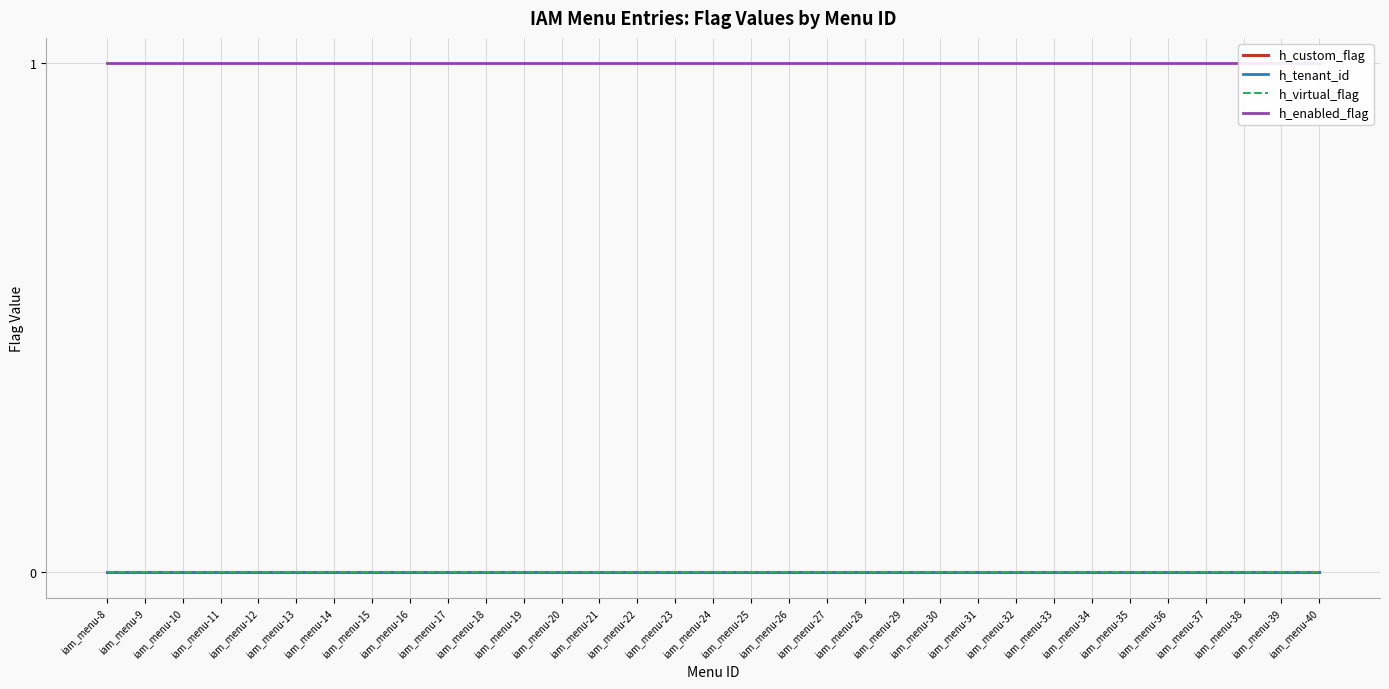

List the labels in order of h_virtual_flag value, smallest first.

iam_menu-8, iam_menu-9, iam_menu-10, iam_menu-11, iam_menu-12, iam_menu-13, iam_menu-14, iam_menu-15, iam_menu-16, iam_menu-17, iam_menu-18, iam_menu-19, iam_menu-20, iam_menu-21, iam_menu-22, iam_menu-23, iam_menu-24, iam_menu-25, iam_menu-26, iam_menu-27, iam_menu-28, iam_menu-29, iam_menu-30, iam_menu-31, iam_menu-32, iam_menu-33, iam_menu-34, iam_menu-35, iam_menu-36, iam_menu-37, iam_menu-38, iam_menu-39, iam_menu-40